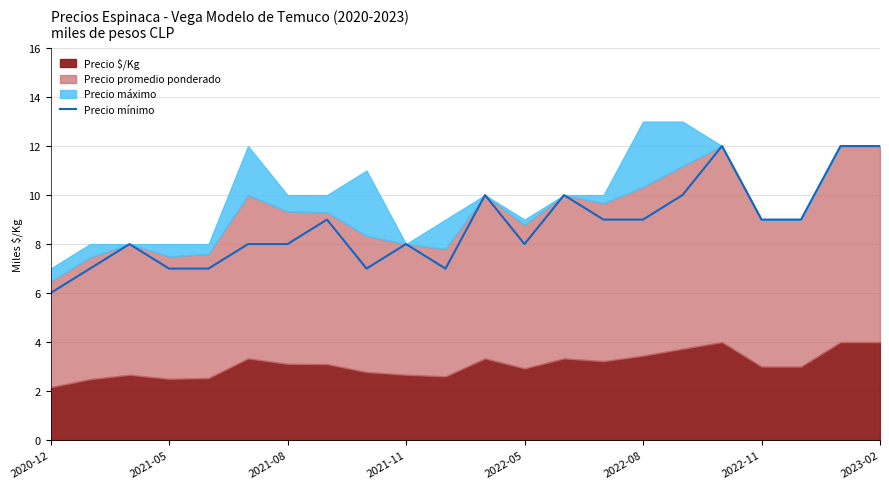

The value at 2020-12 is 9. True or false?

False